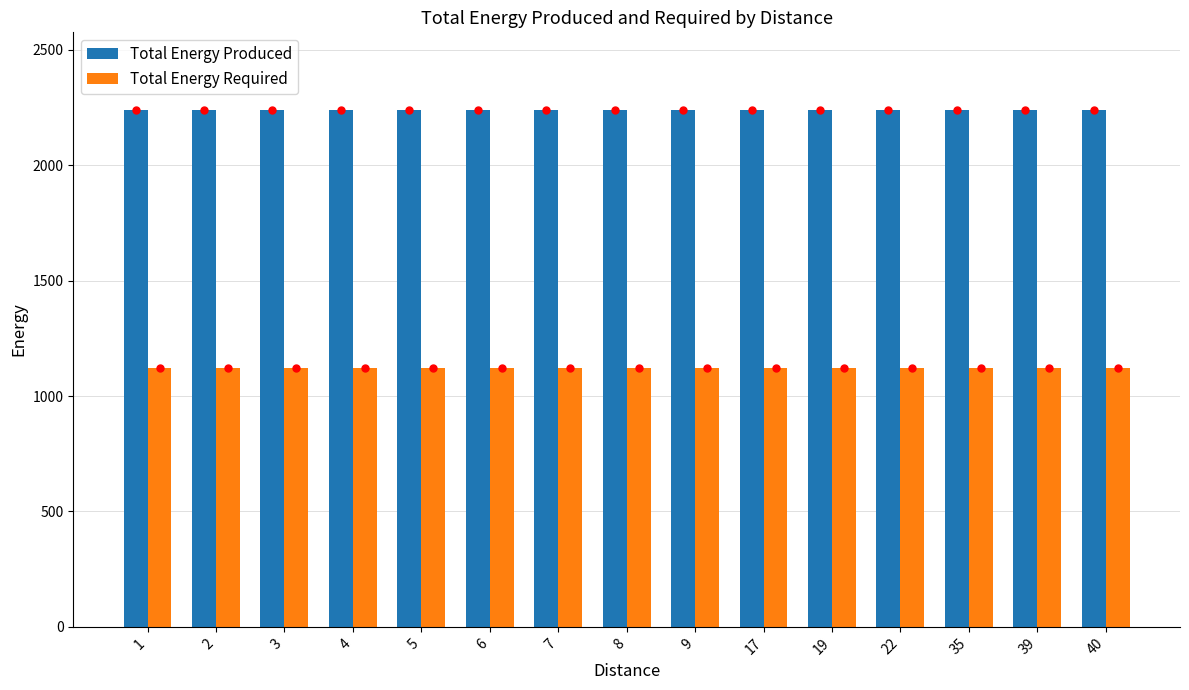

Is it true that Total Energy Required equals 1121 at 3?

True